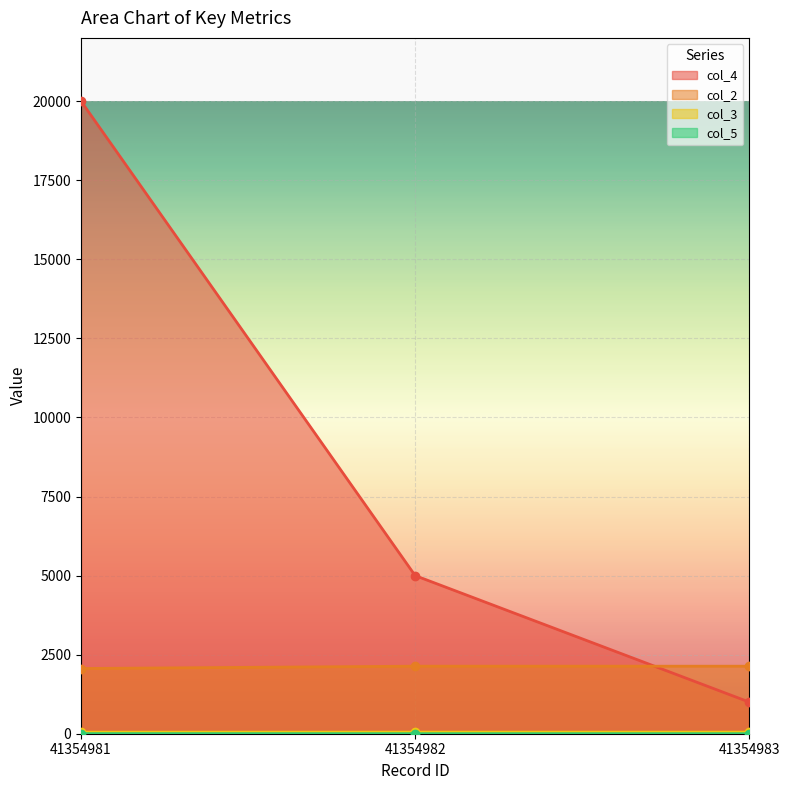

What is the difference between the highest and lowest values at 41354982?

4999